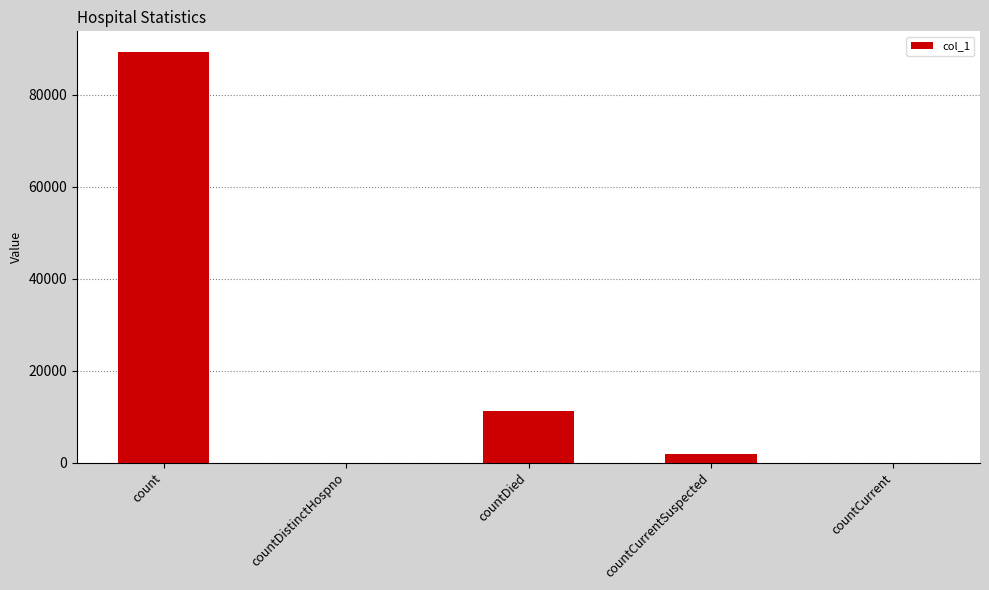

Count the number of data series in this chart.

1